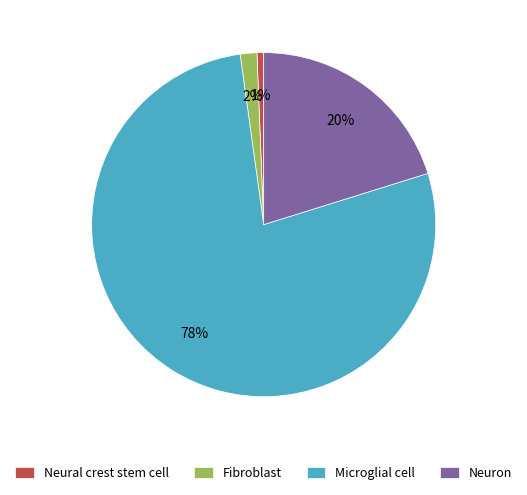

To the nearest percent, what is the combined percentage of Neuron and Neural crest stem cell?

21%